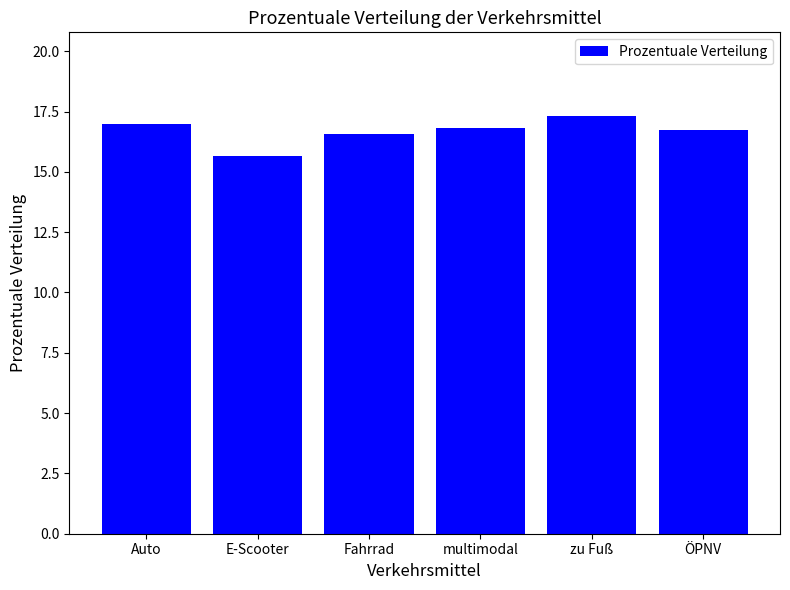

What is the change in value from Fahrrad to zu Fuß?

+0.8